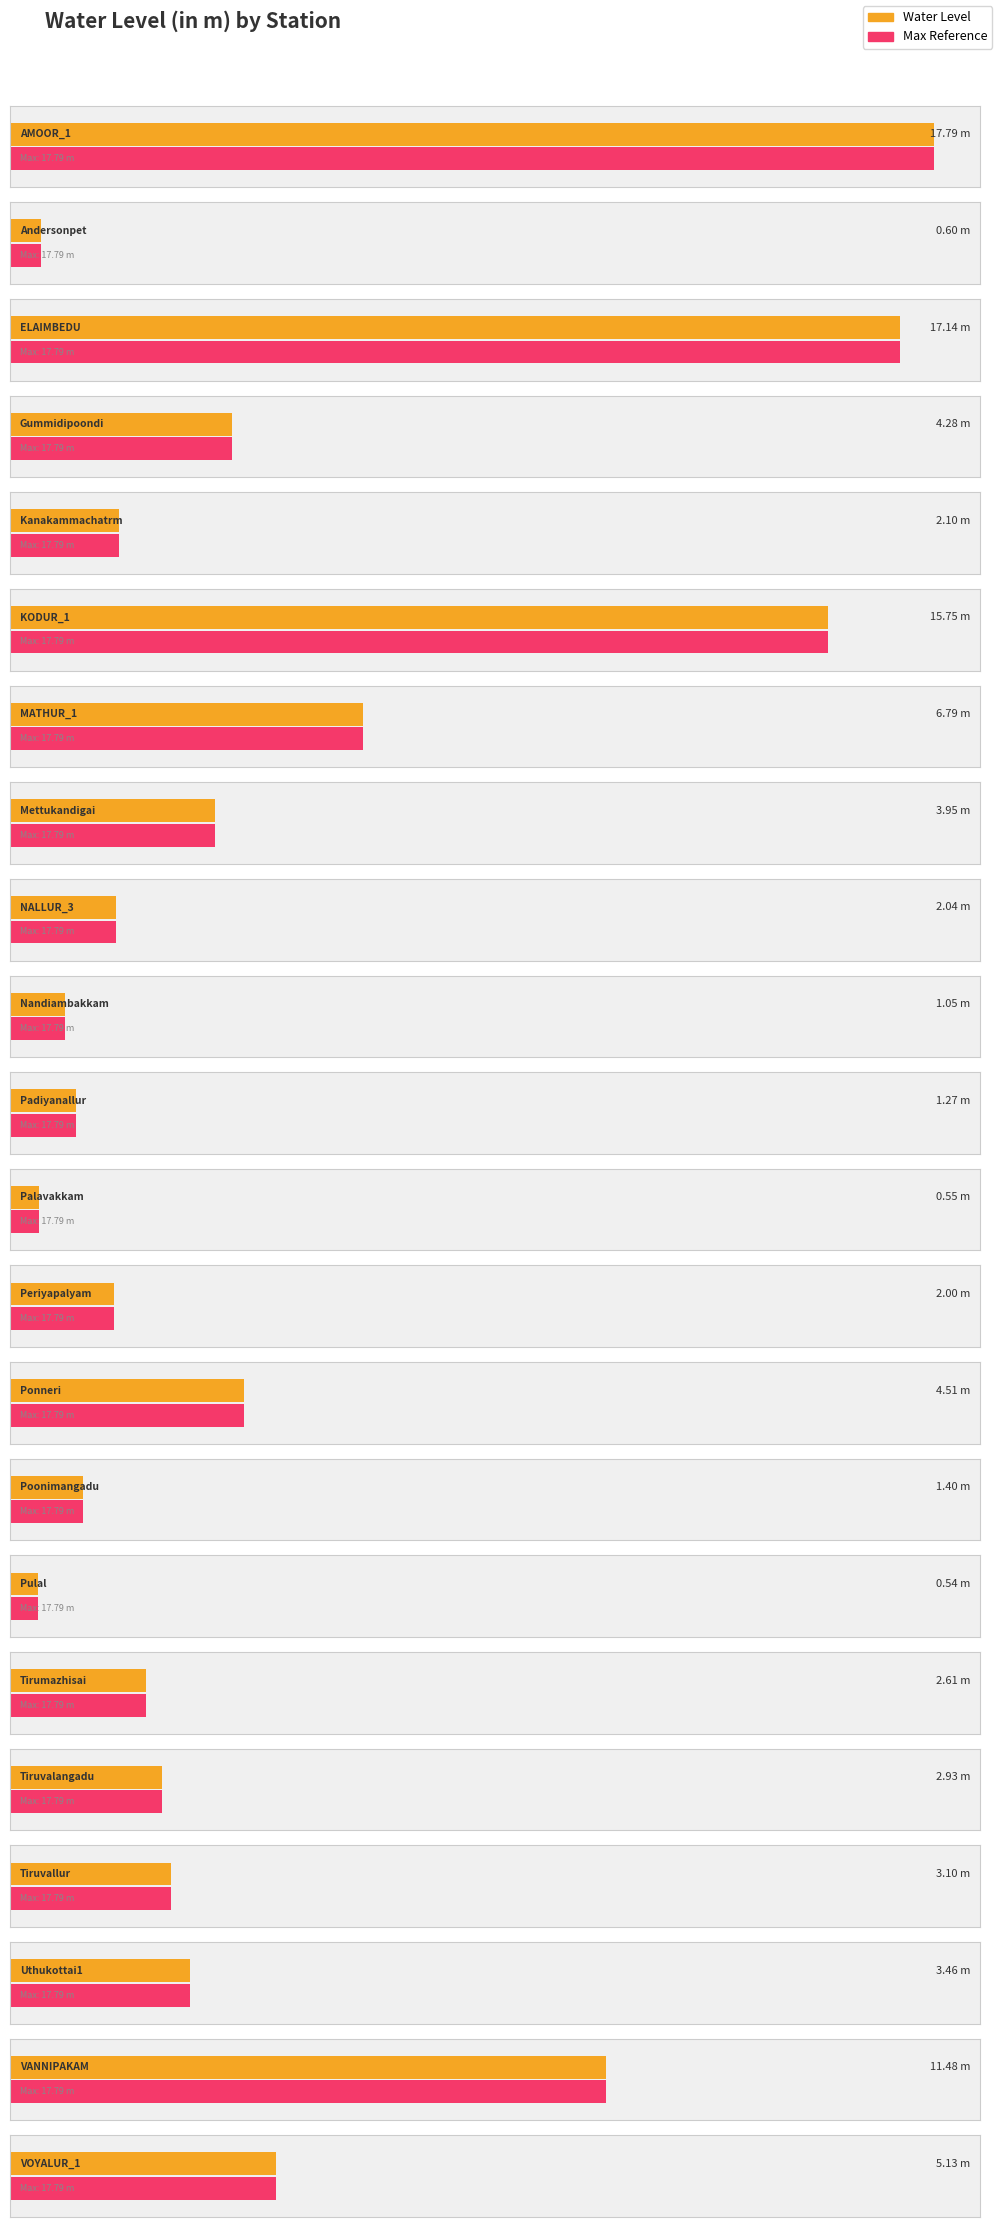

Reading left to right, what are all the values shown in this chart?

AMOOR_1=17.8	Andersonpet=0.6	ELAIMBEDU=17.1	Gummidipoondi=4.3	Kanakammachatrm=2.1	KODUR_1=15.8	MATHUR_1=6.8	Mettukandigai=4.0	NALLUR_3=2.0	Nandiambakkam=1.1	Padiyanallur=1.3	Palavakkam=0.6	Periyapalyam=2.0	Ponneri=4.5	Poonimangadu=1.4	Pulal=0.5	Tirumazhisai=2.6	Tiruvalangadu=2.9	Tiruvallur=3.1	Uthukottai1=3.5	VANNIPAKAM=11.5	VOYALUR_1=5.1